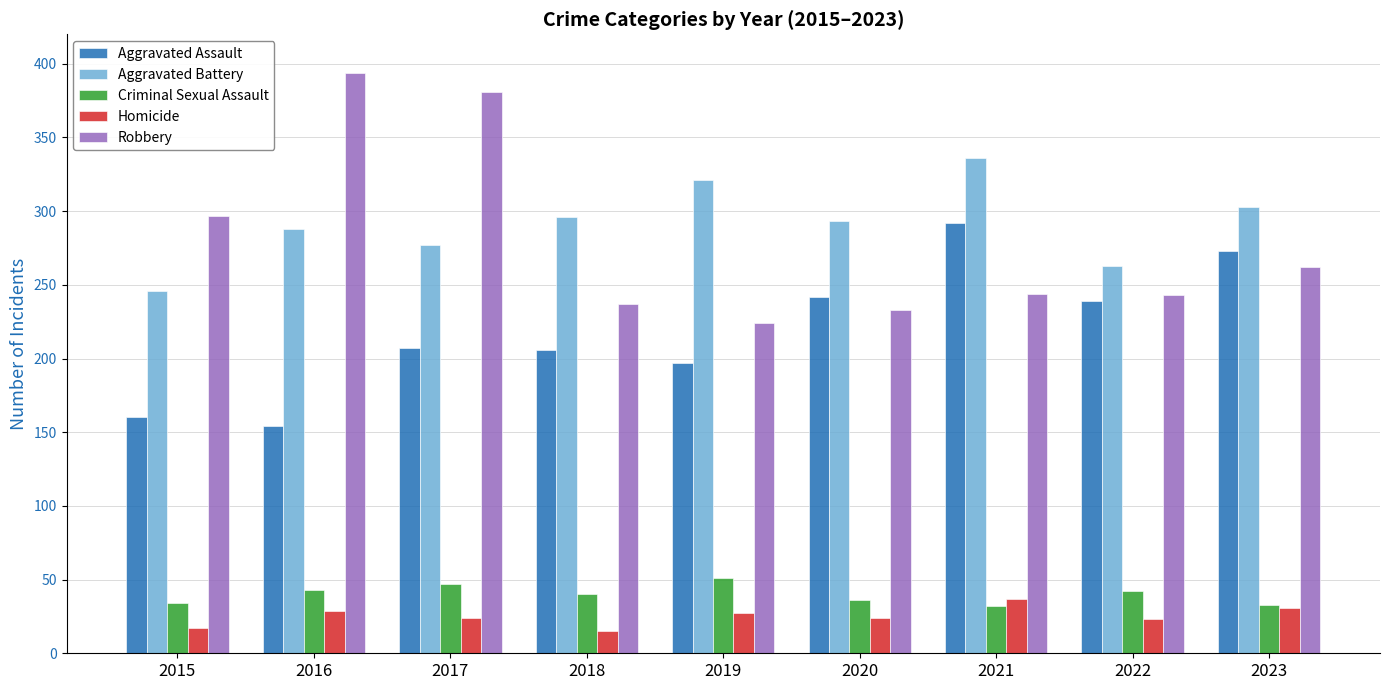

What is the difference between the highest and lowest values at 2023?

272